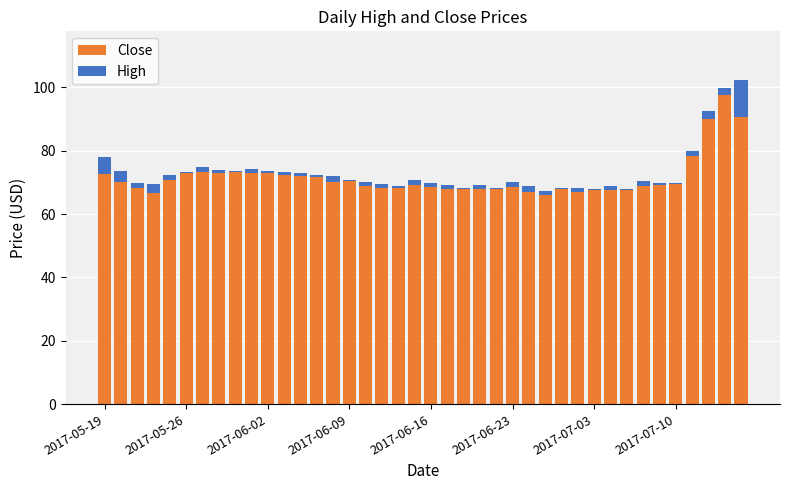

What is the maximum value for Close?

97.7